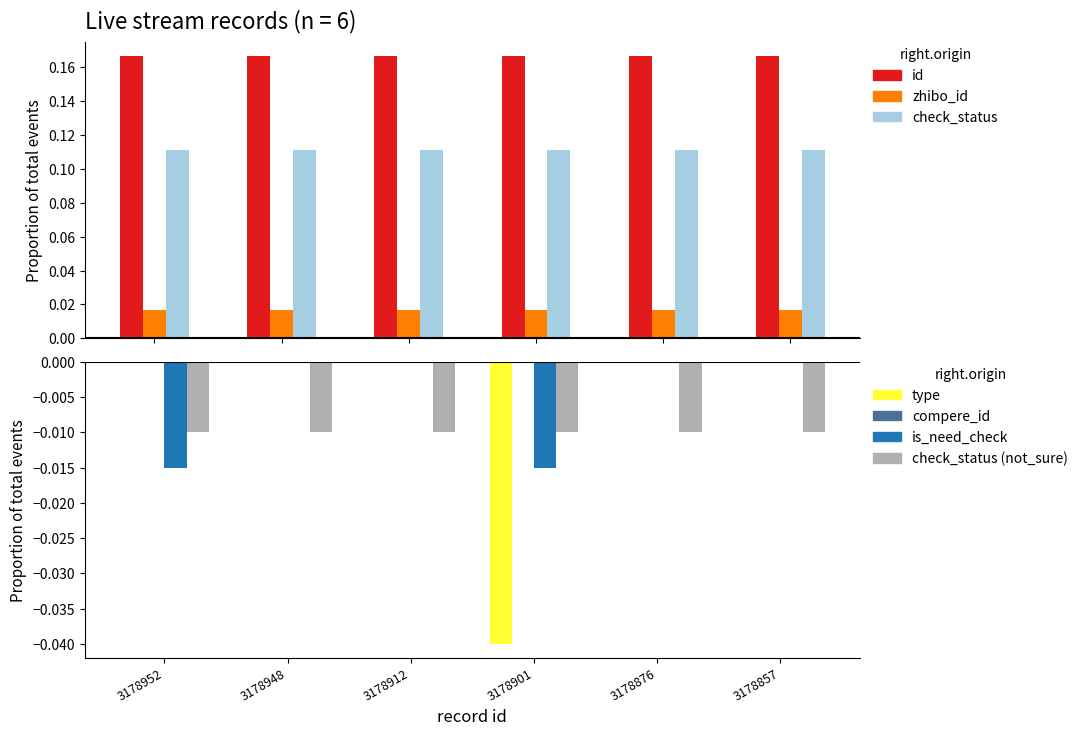

How many bars are there in each group?

3